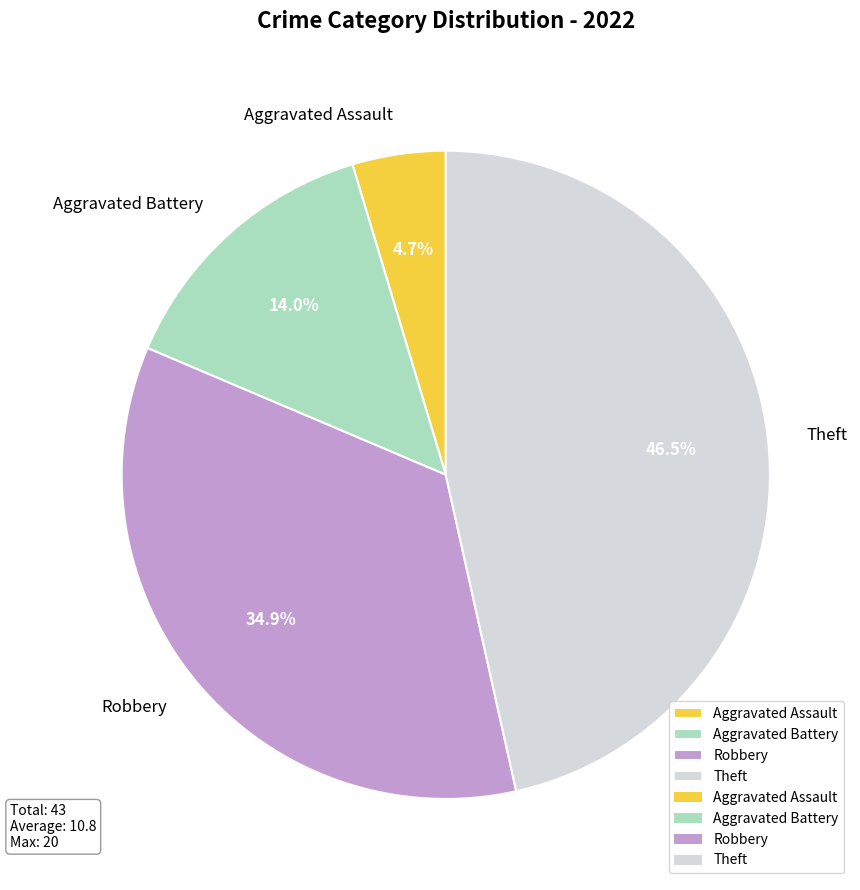

What percentage is NOT represented by Robbery?

65.1%